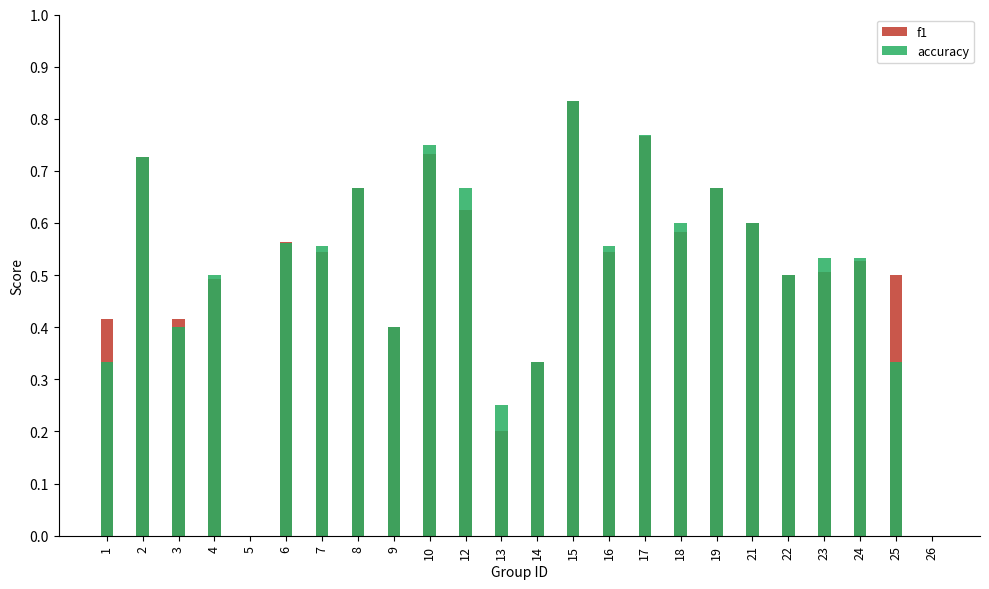

What is the sum of all accuracy values?

12.1